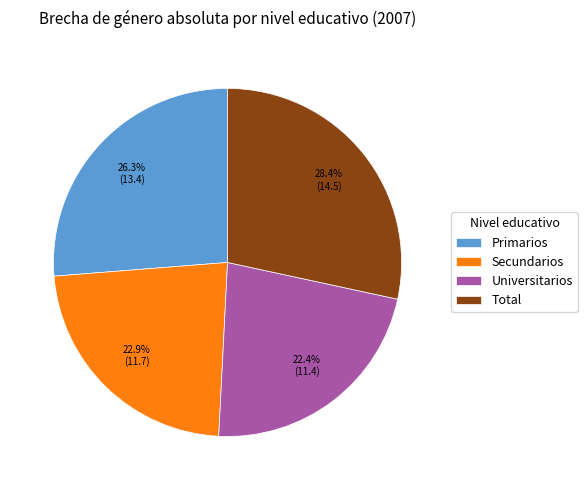

How many segments does this pie chart have?

4